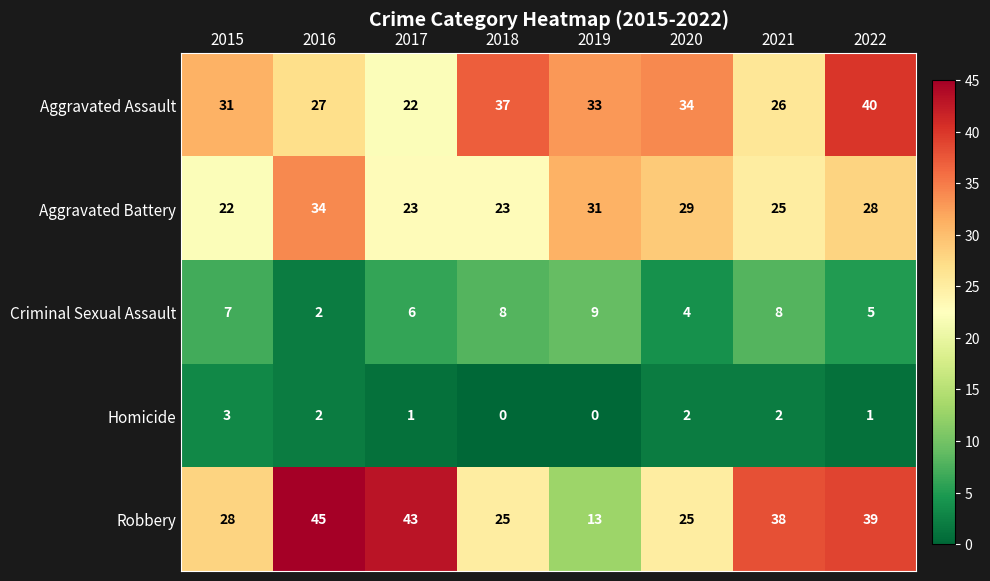

Which category has the highest value across all series?

2016